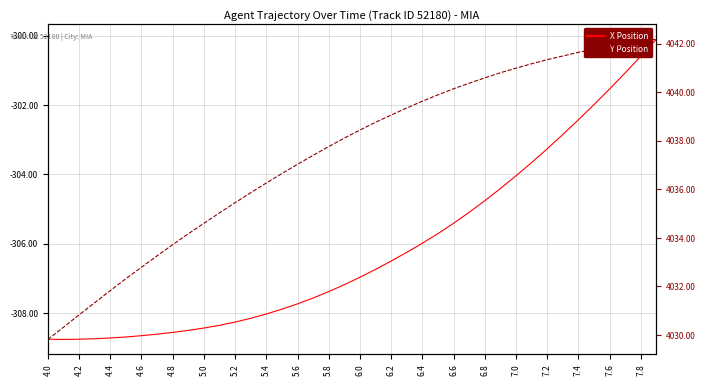

What is the label of the 38th point from the right?

4.2